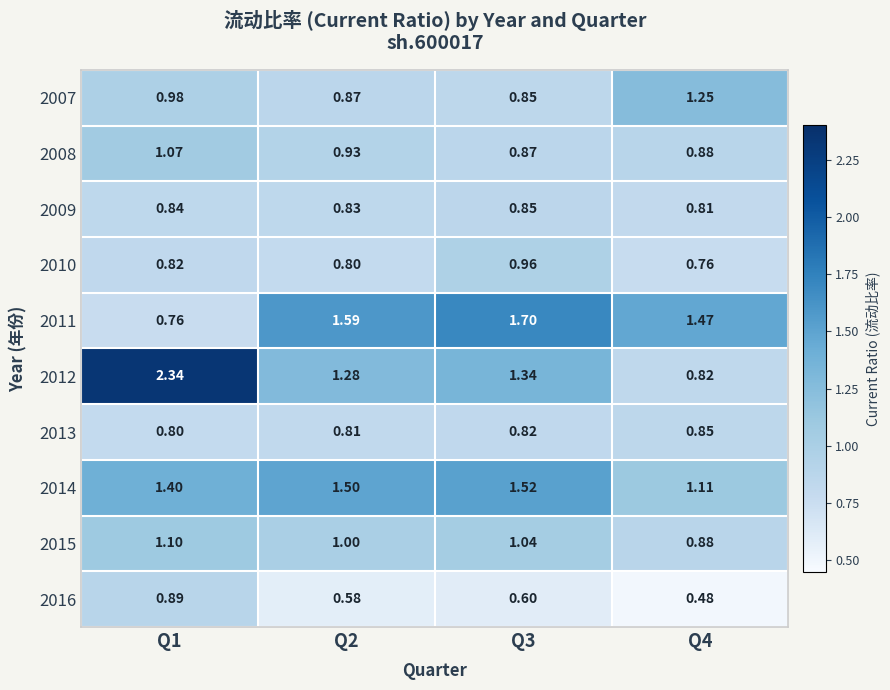

Is the value of 2012 at Q1 greater than the value of 2010 at Q1?

Yes